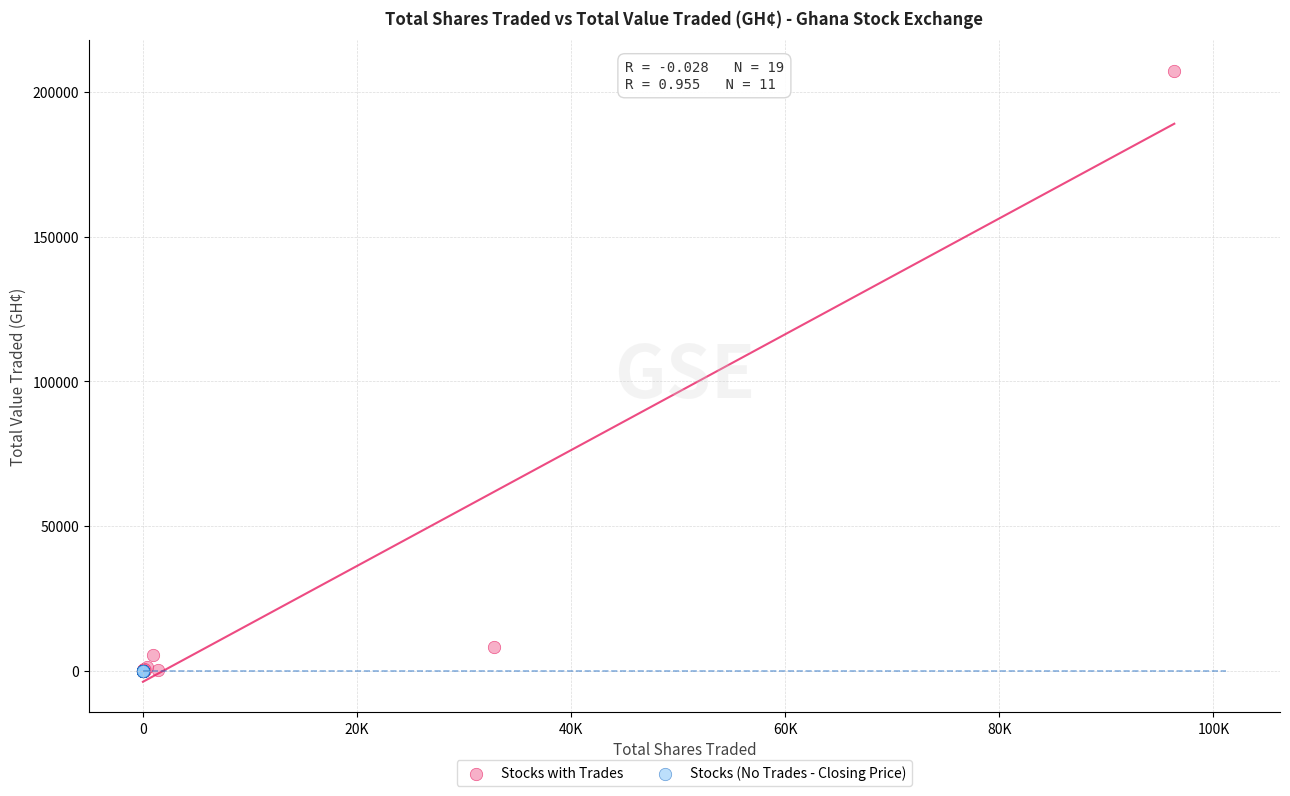

Which series reaches the maximum Y coordinate?

Stocks with Trades